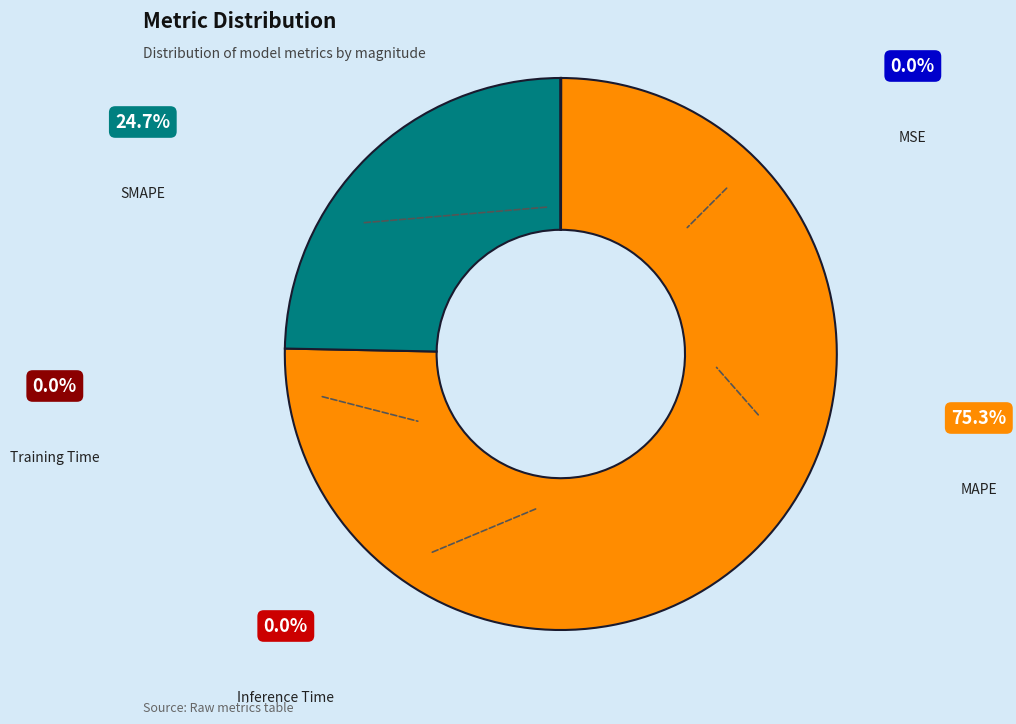

Is there a majority slice in this chart?

Yes